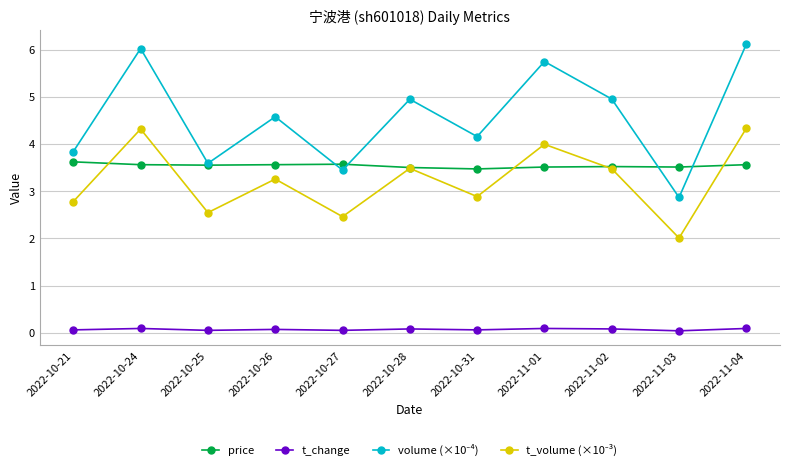

What is the maximum value shown in the chart?

6.1